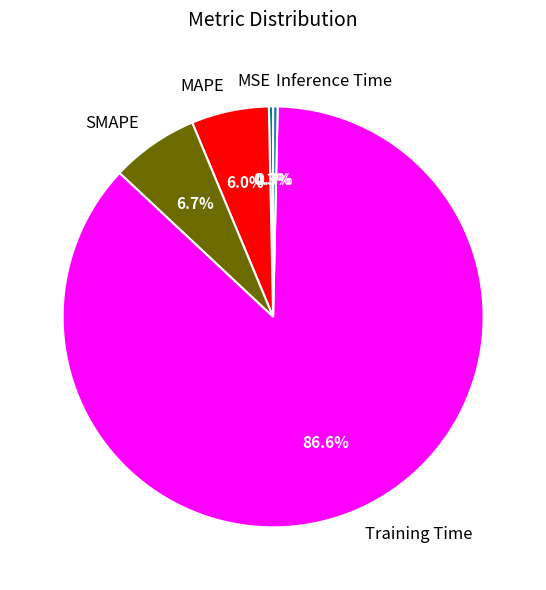

To the nearest percent, what percentage of the pie is MAPE?

6%